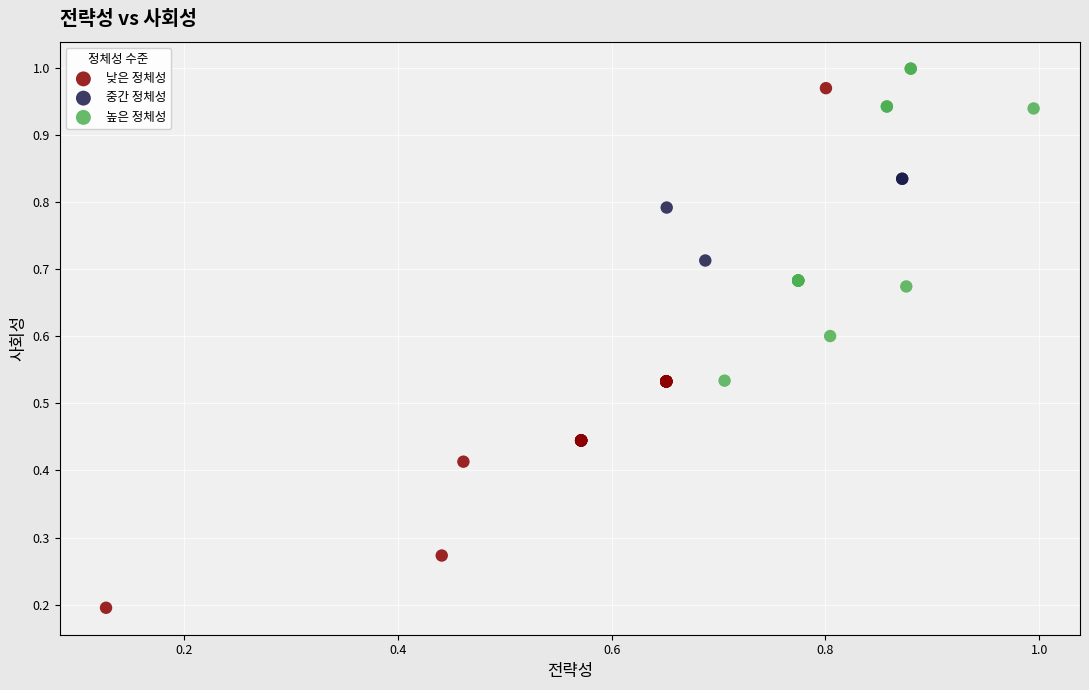

Which series has the largest Y range (max minus min)?

낮은 정체성